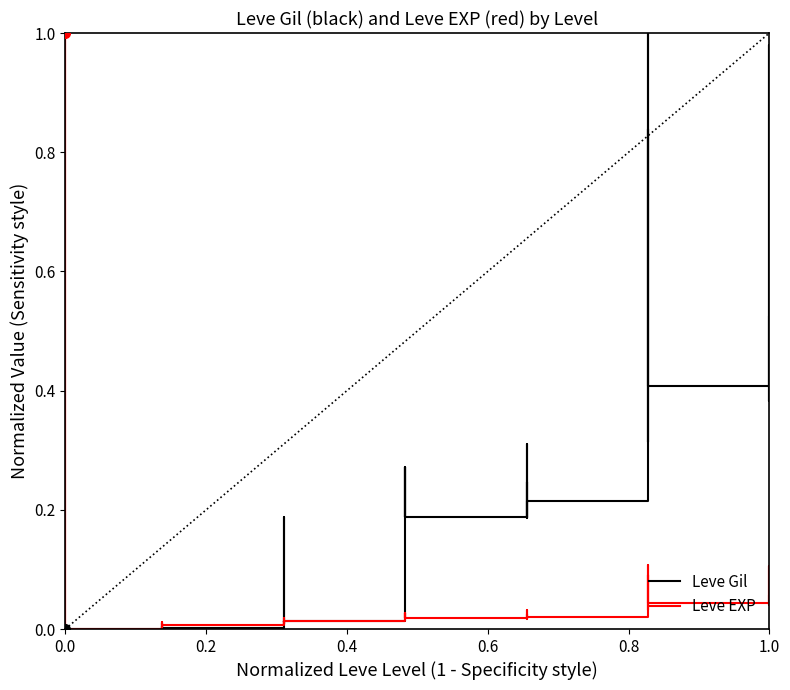

True or false: Leve Gil has a value of 0.2 at 18.

False